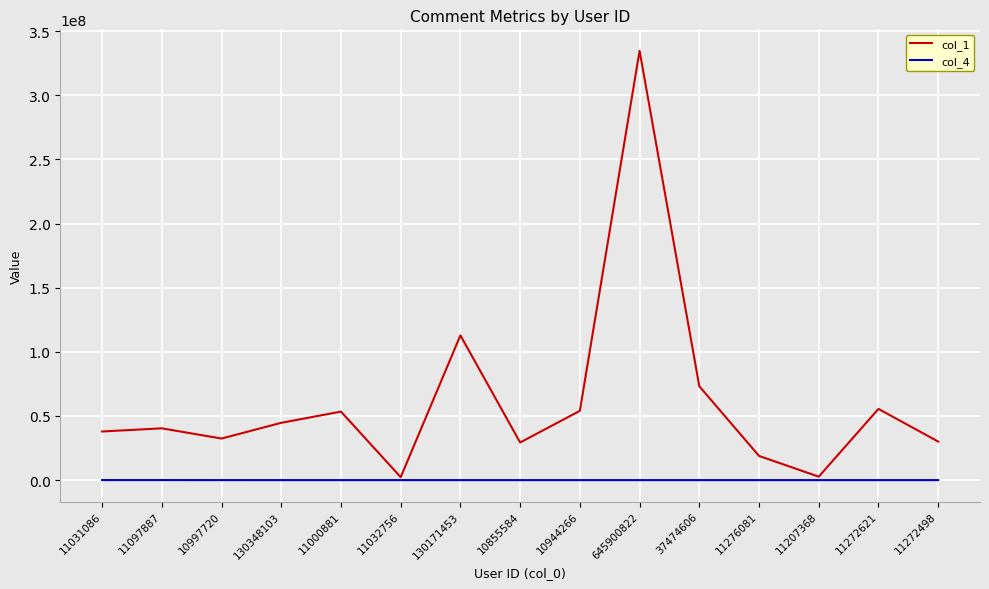

At which category does the chart reach its peak across all series?

645900822